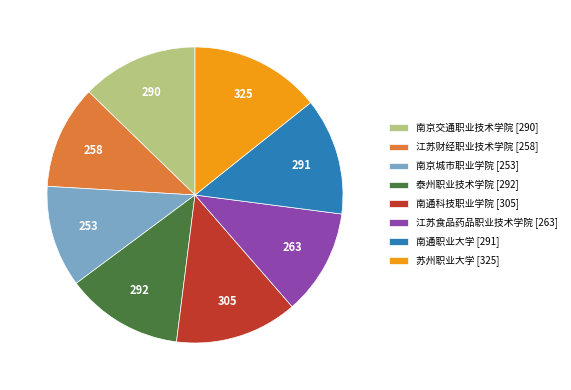

Combined, do 南通科技职业学院 [305] and 江苏财经职业技术学院 [258] account for over 50%?

No